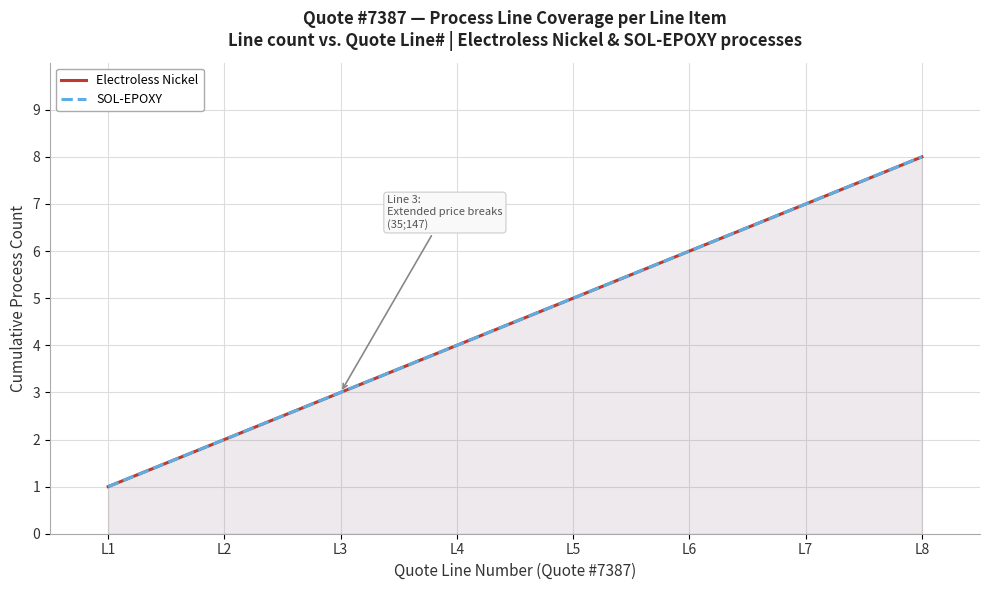

What is the difference between the SOL-EPOXY values at L6 and L8?

2